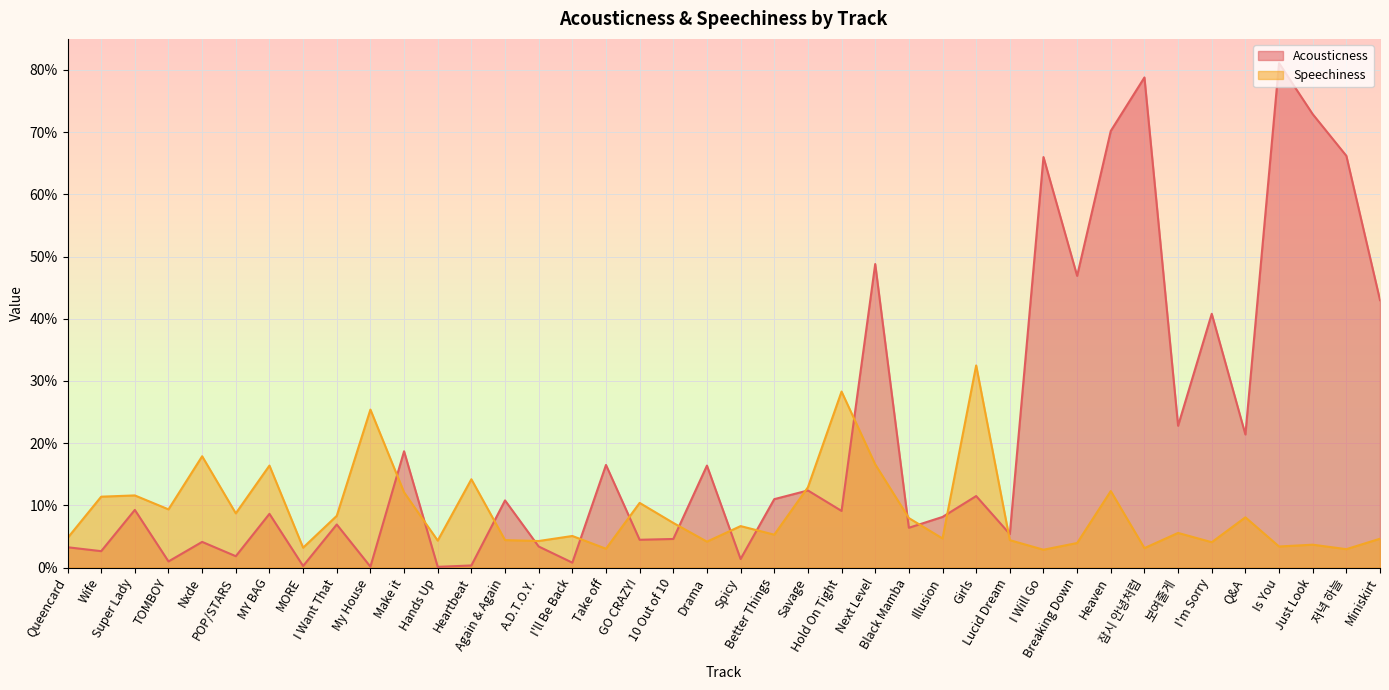

At Just Look, list the series in order from largest to smallest.

Acousticness, Speechiness